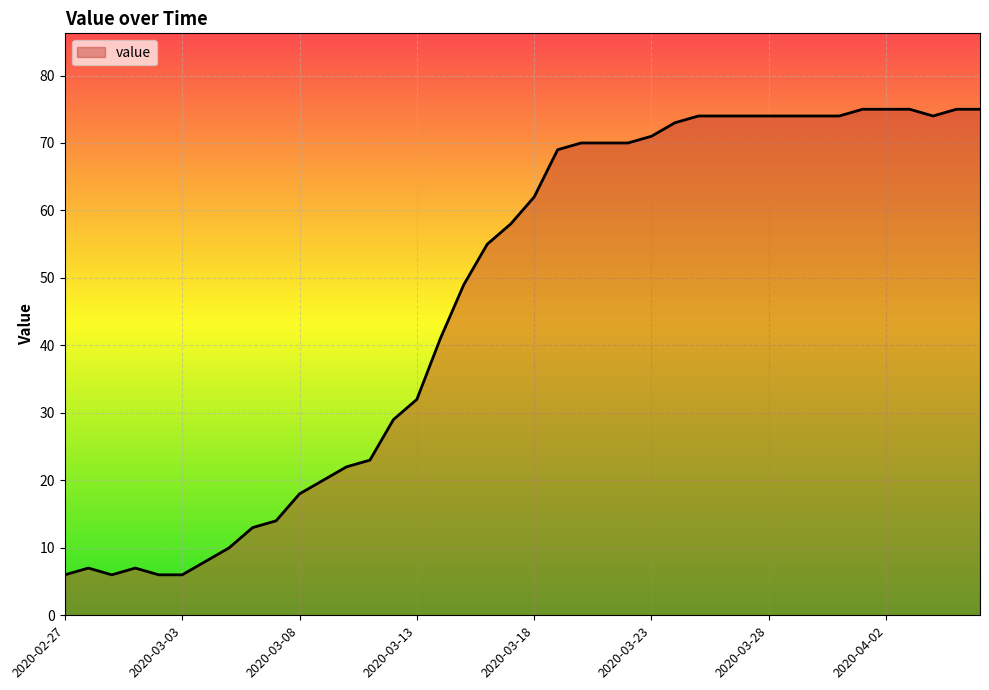

What is the minimum value shown in the chart?

6